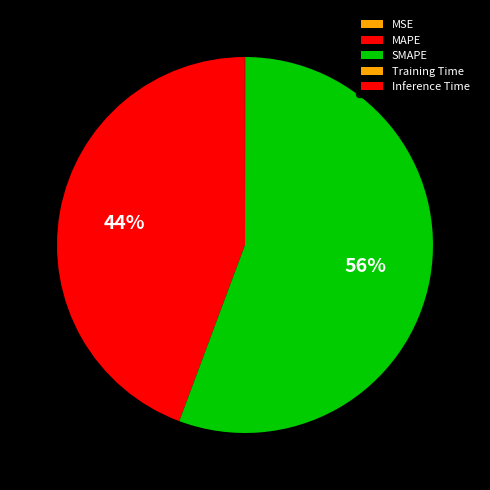

Count the number of slices in the pie.

5